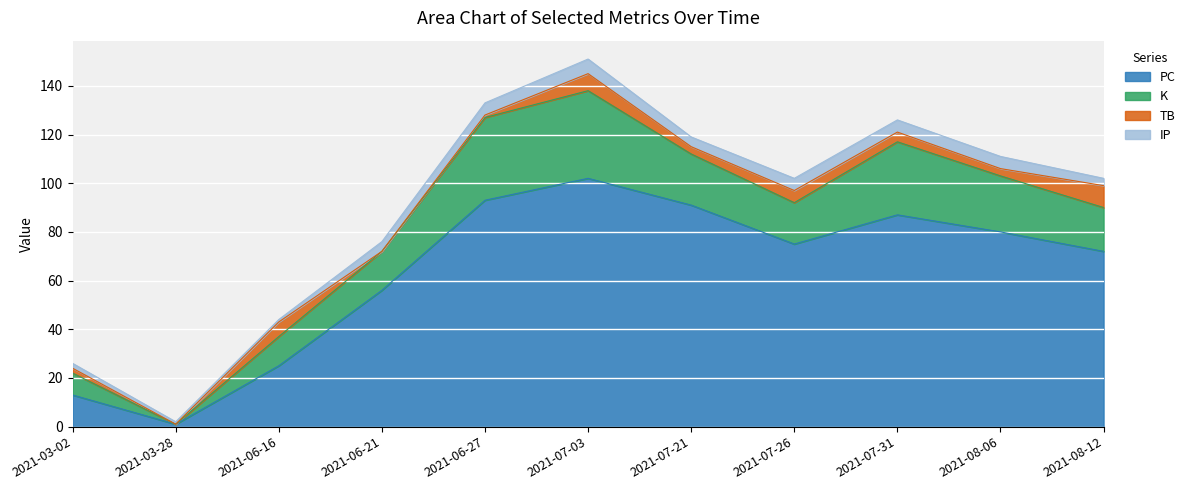

What is the sum of all PC values?

695